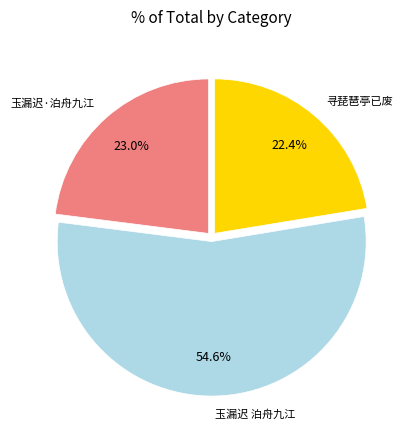

Count the number of slices in the pie.

3